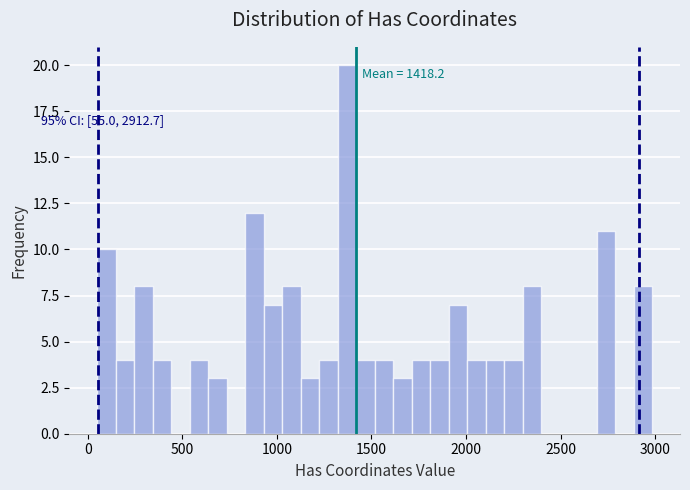

Read against the x-axis, roughly where is the centre of the tallest bar?

1350